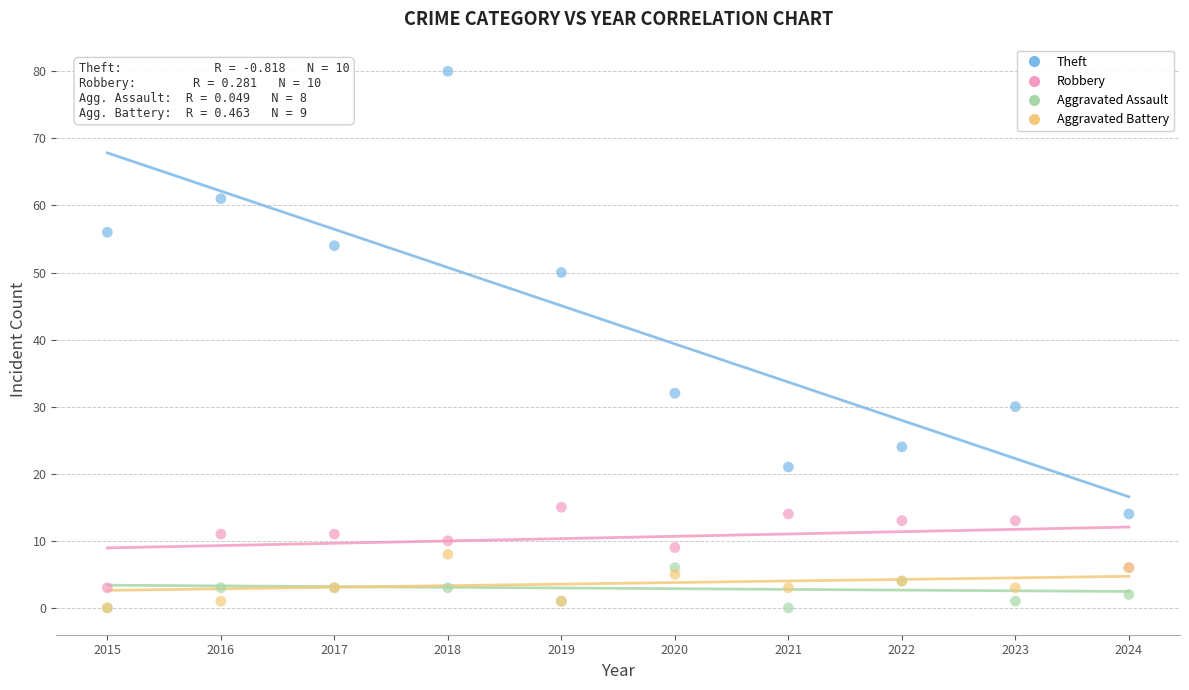

Which series contains the highest Y value?

Theft